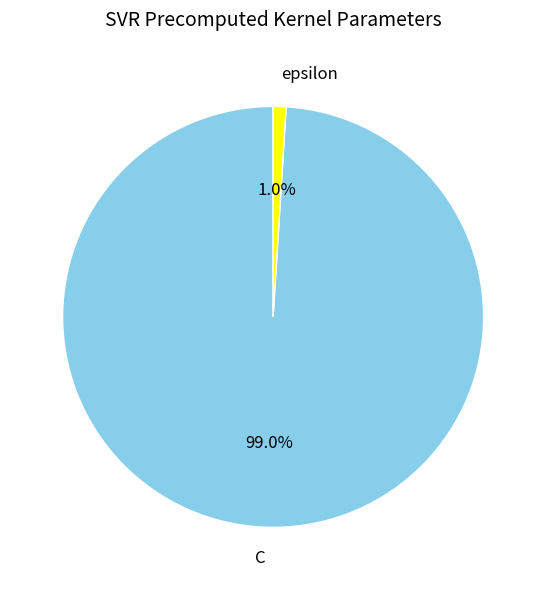

Which category accounts for the majority?

C